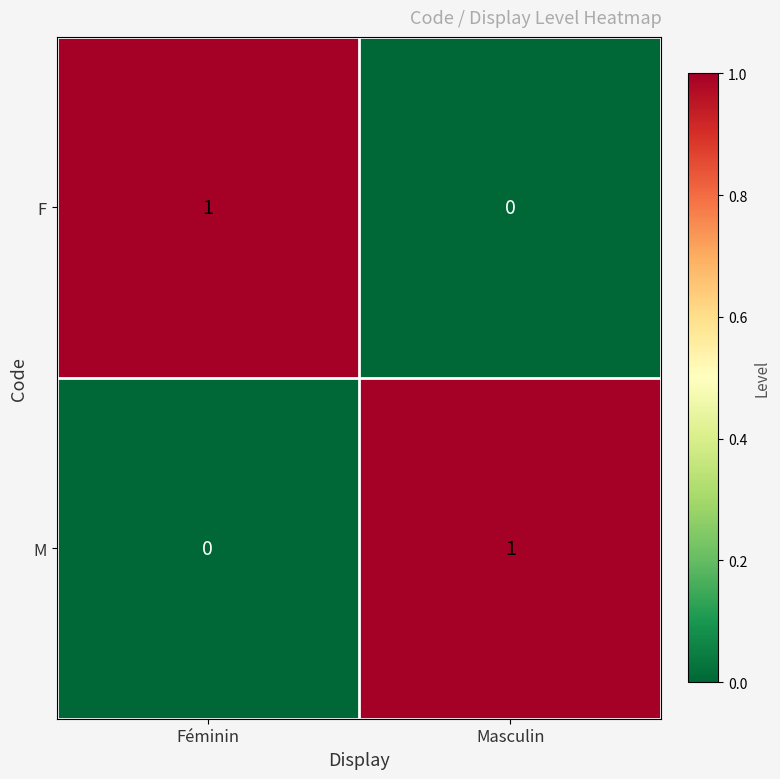

How many data points does each series have?

2